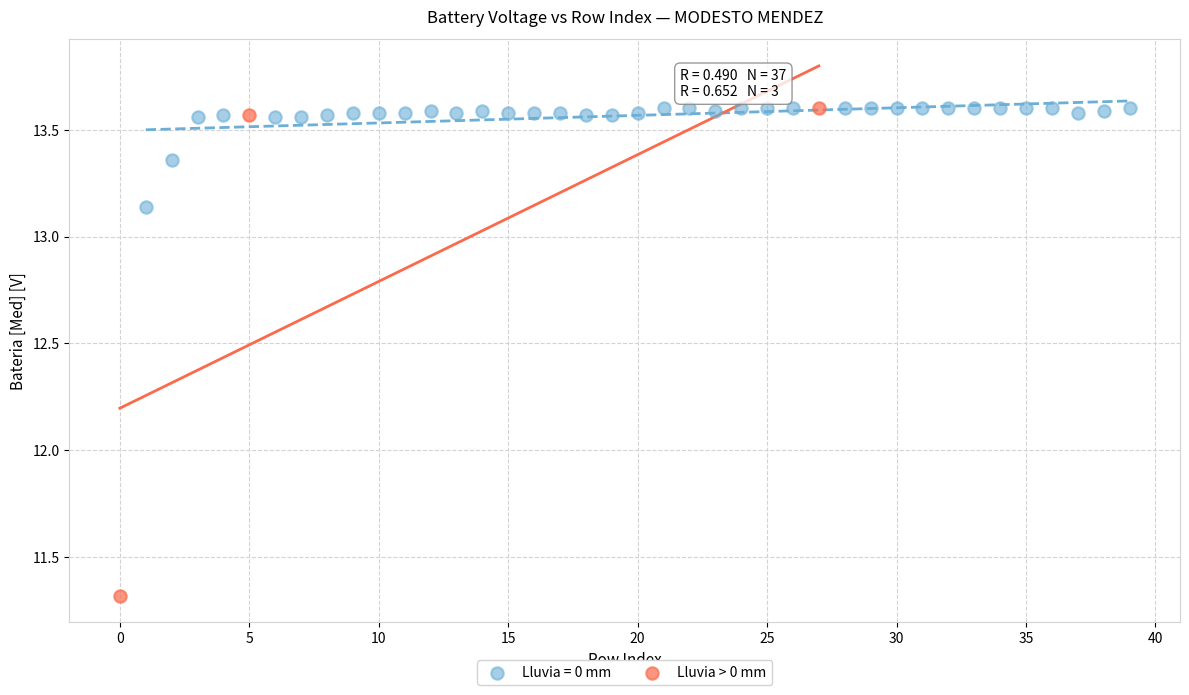

Which series contains the lowest Y value?

Lluvia > 0 mm